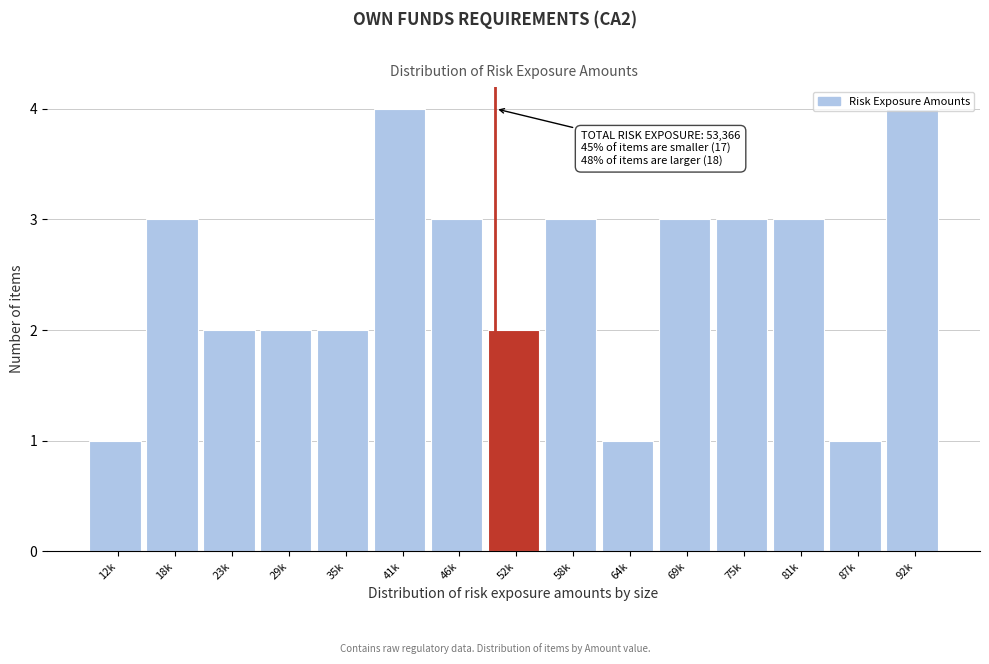

Which has a higher value, 18k or 52k?

18k